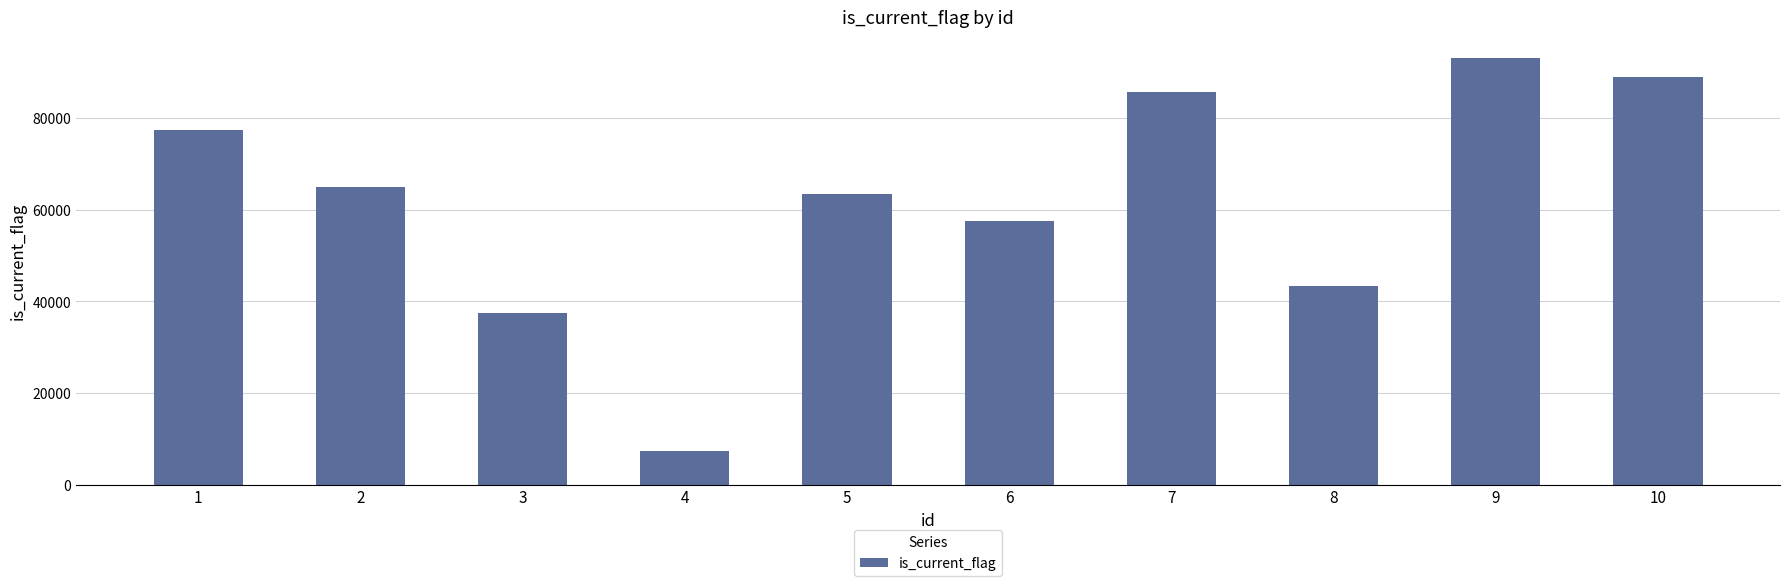

What is the ratio of the value at 7 to the value at 3?

2.3